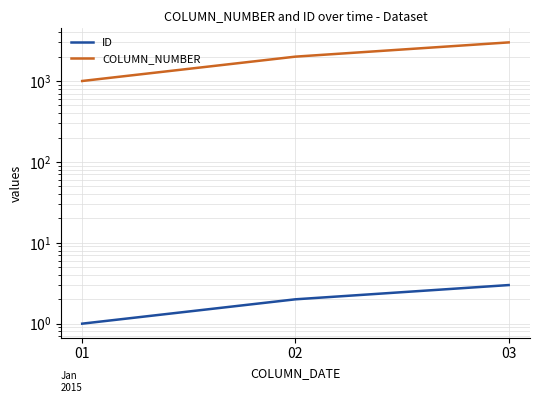

Count the COLUMN_NUMBER values in the range 1000 to 3000.

3